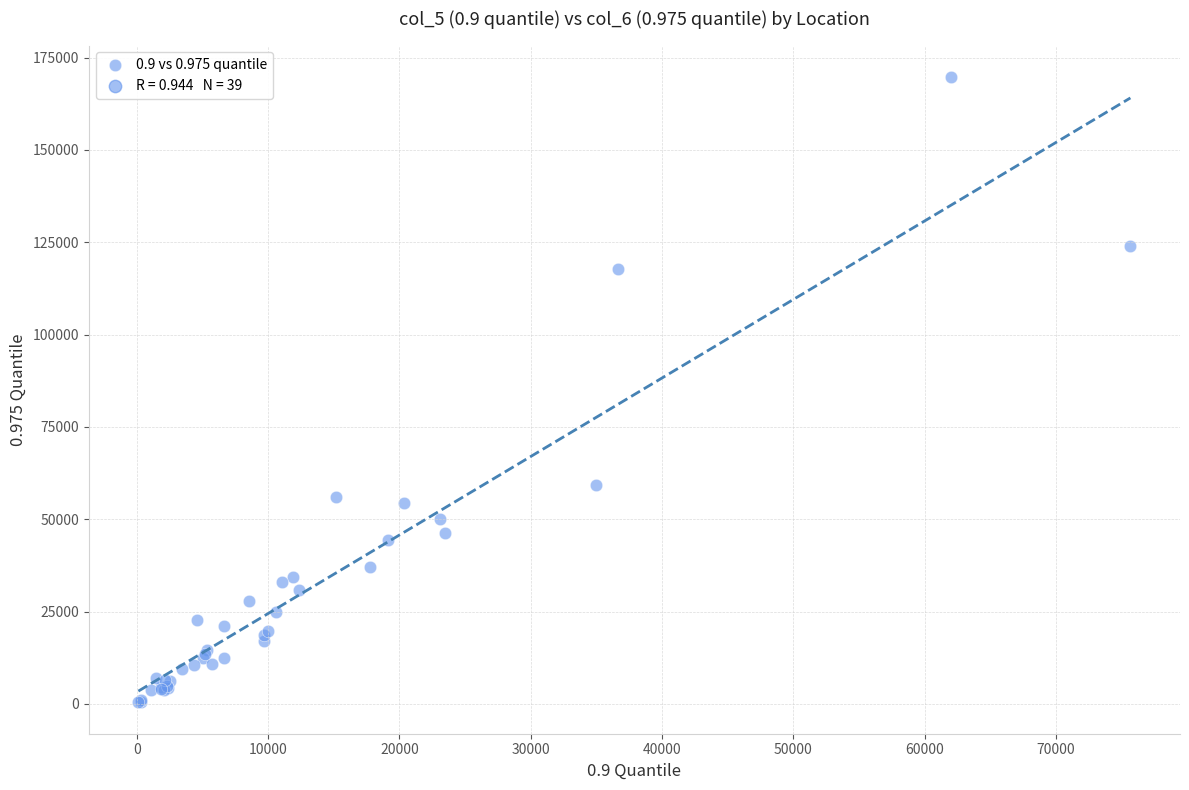

What Y value in the scatter plot is closest to 85086?

59142.8